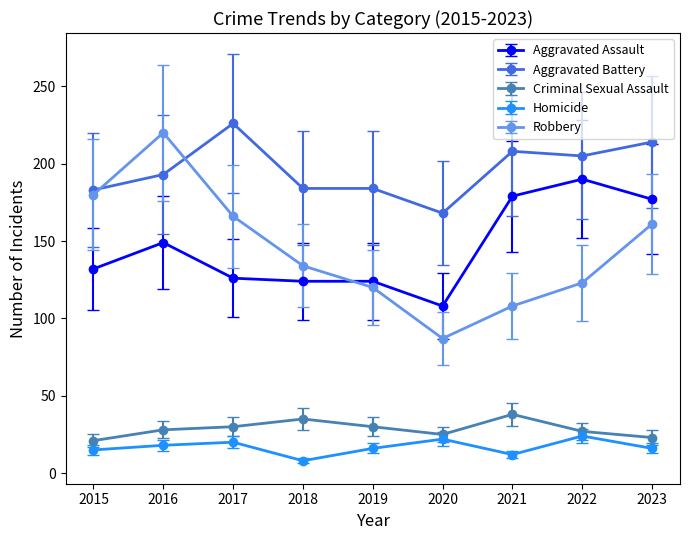

What is the value of the Robbery point at the 4th from the left?

134